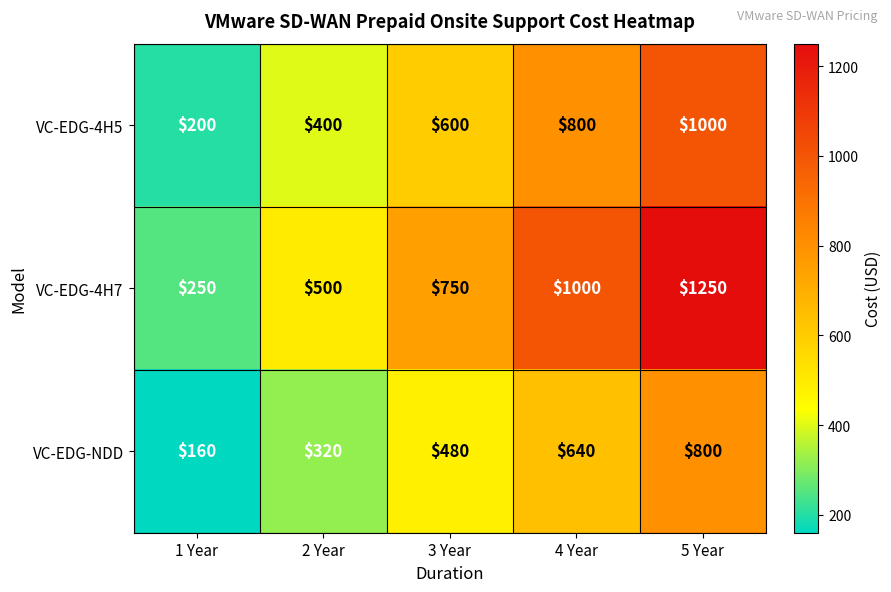

List the series in order of their overall mean, lowest first.

VC-EDG-NDD, VC-EDG-4H5, VC-EDG-4H7